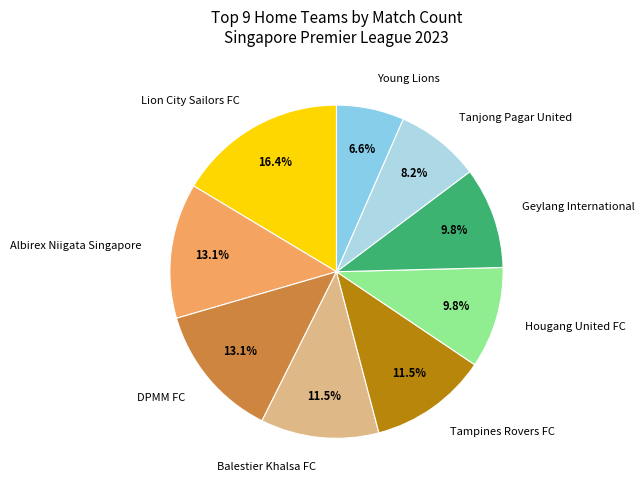

To the nearest percent, what percentage of the pie is Albirex Niigata Singapore?

13%